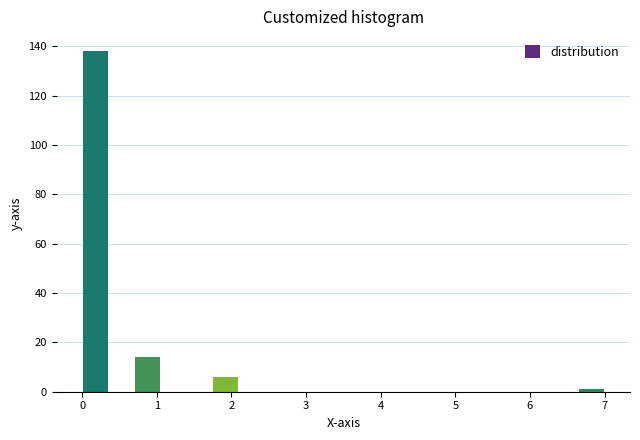

Around what value on the x-axis is the tallest bar? Give the approximate position of its centre, as read against the axis.

0.2